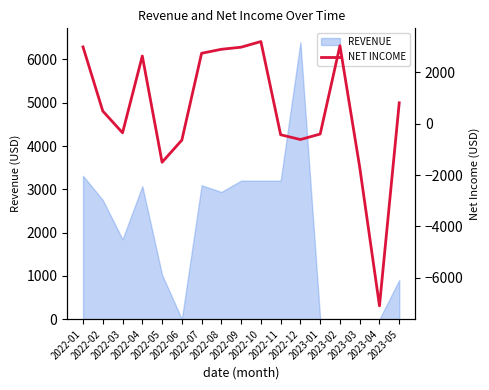

True or false: the data shows -1046.1 at 2022-06.

False